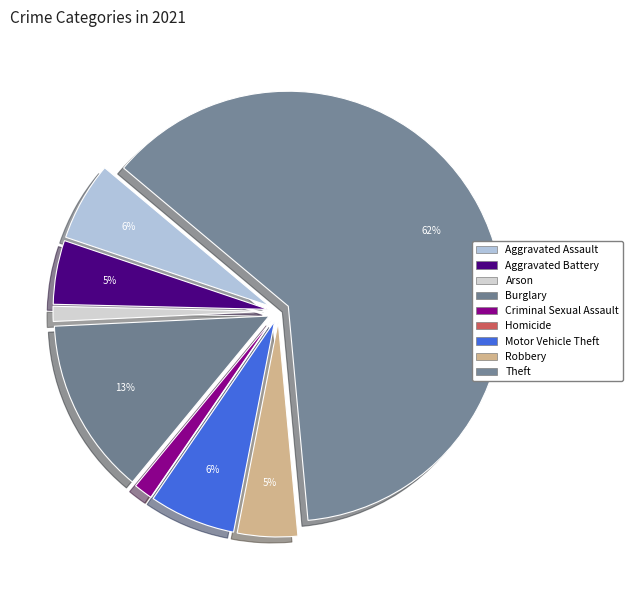

Is it true that Robbery is 1% of the pie?

False